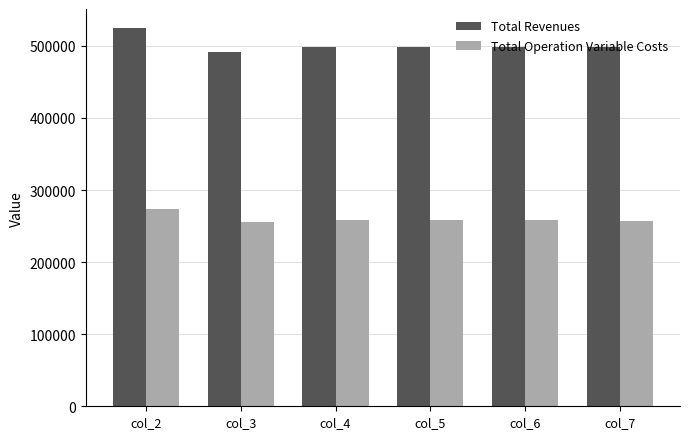

Rank the series by their average value, from lowest to highest.

Total Operation Variable Costs, Total Revenues